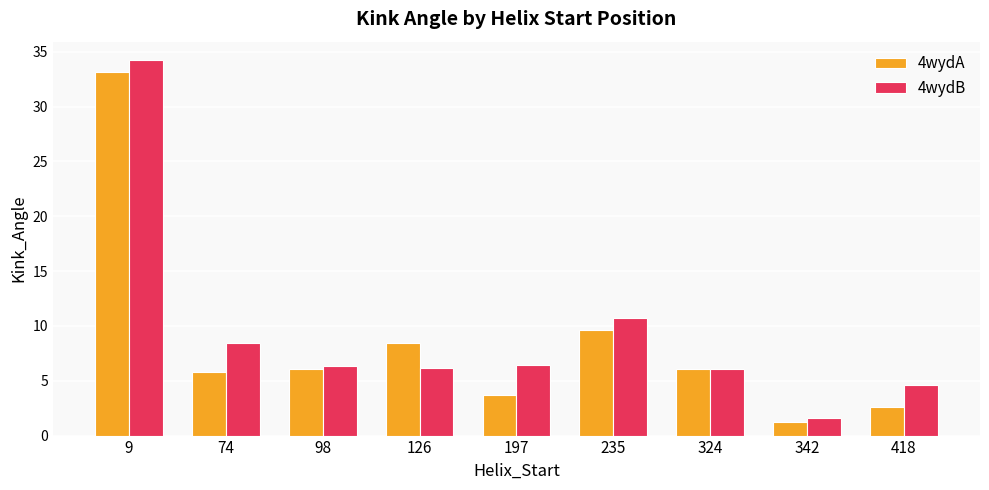

Which series has the largest total across all categories?

4wydB